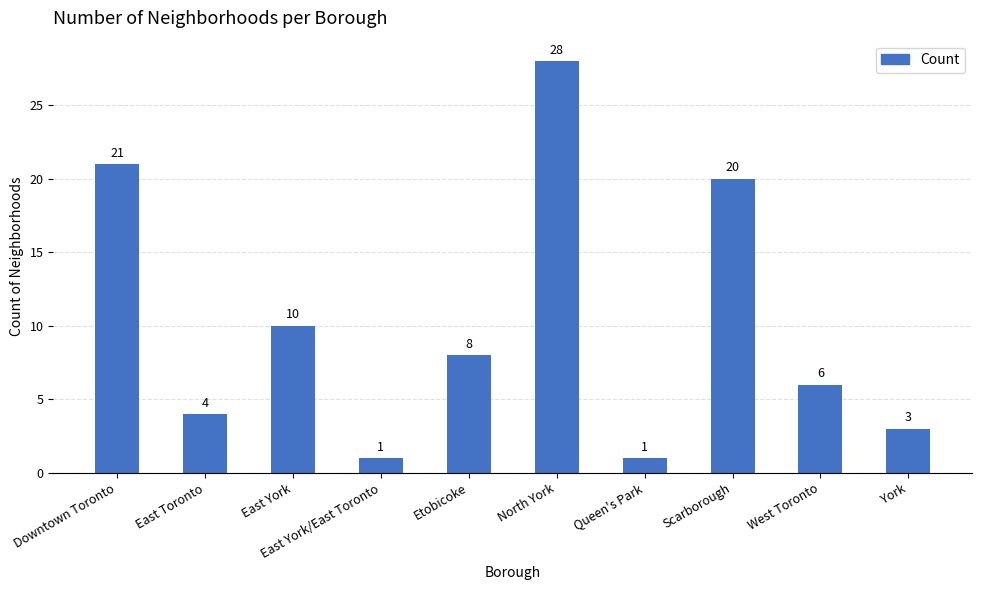

What is the difference between the maximum and minimum values?

27